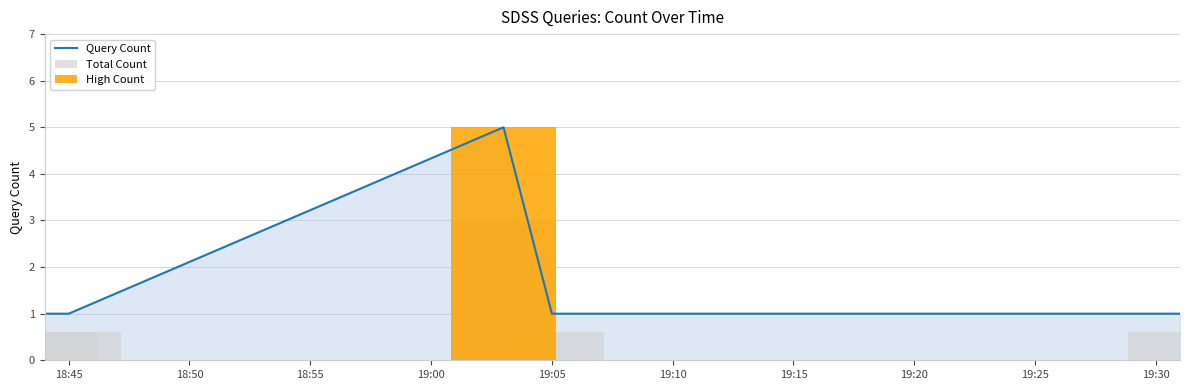

What is the maximum value for Query Count?

5